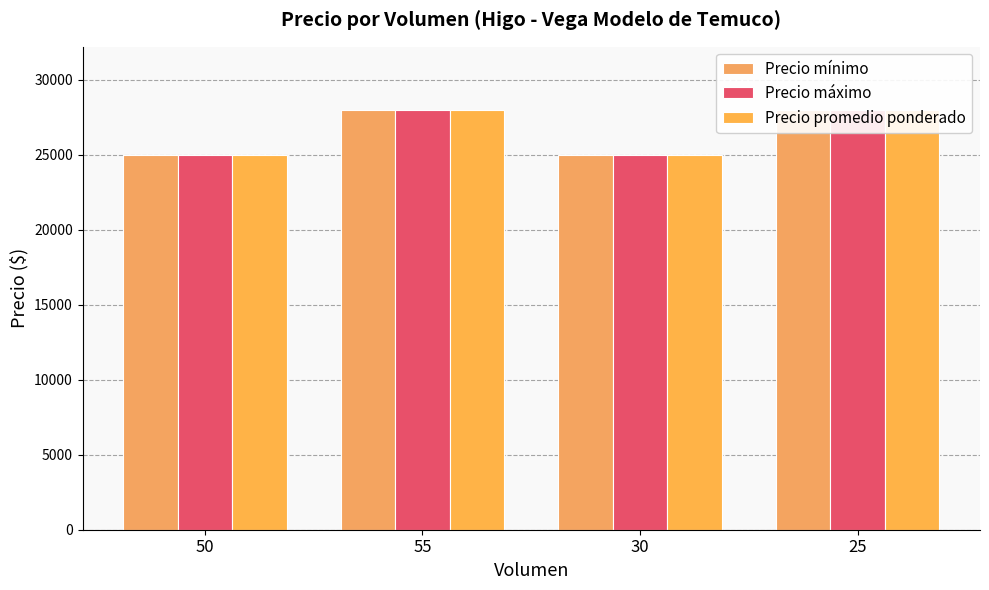

Is it true that Precio promedio ponderado equals 43270 at 25?

False